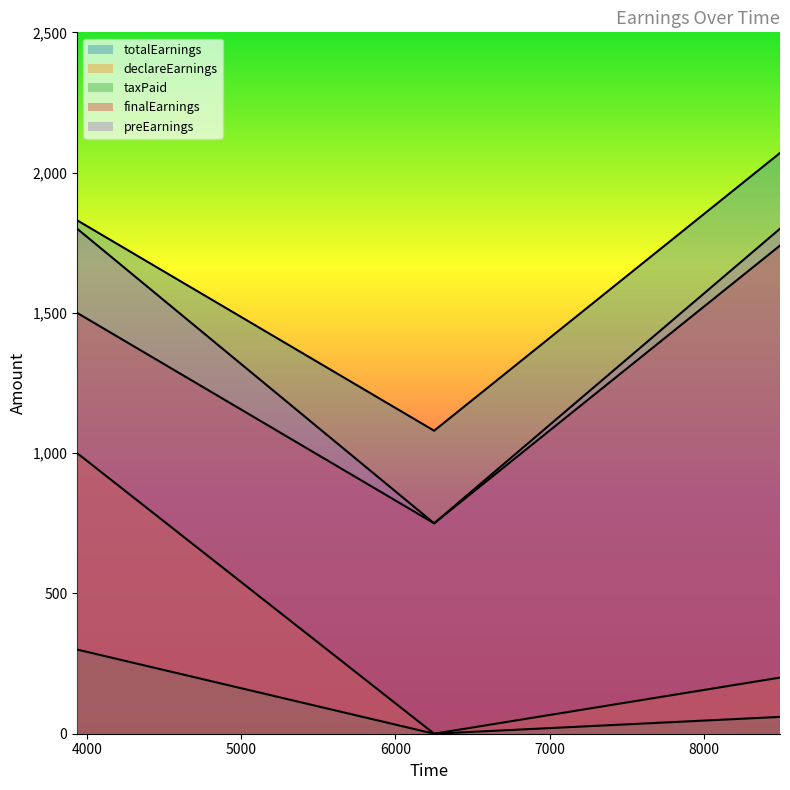

How many declareEarnings values are between 0 and 1000?

3